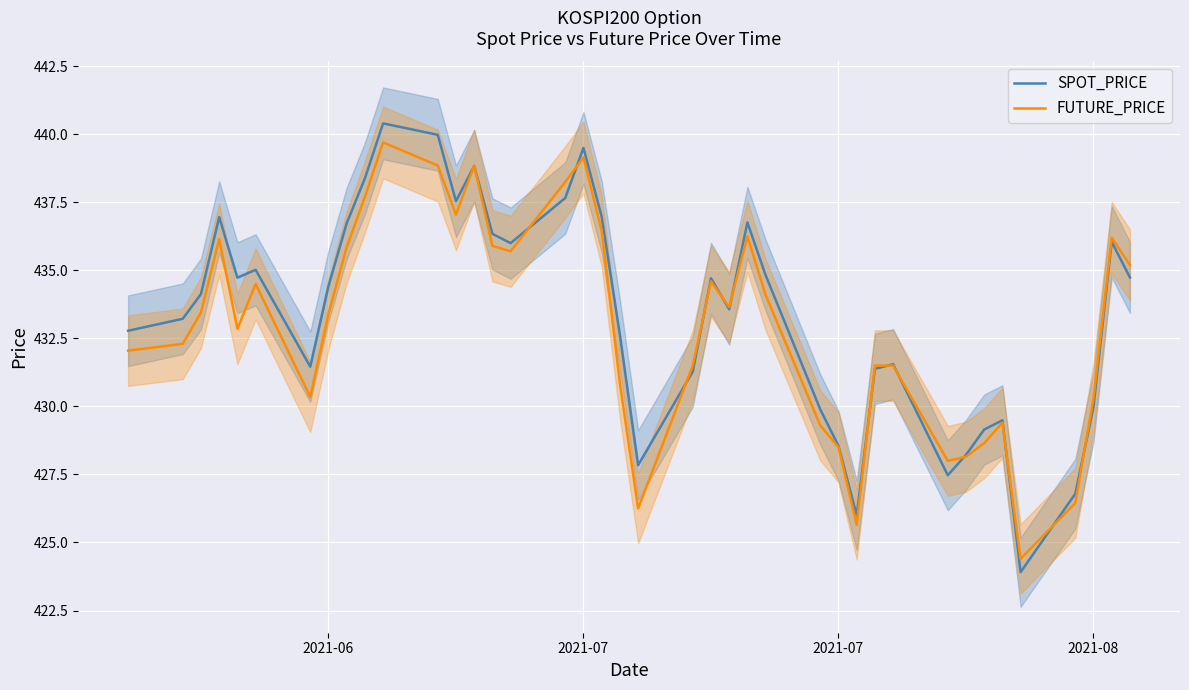

The value of FUTURE_PRICE at 35 is 580.7. True or false?

False